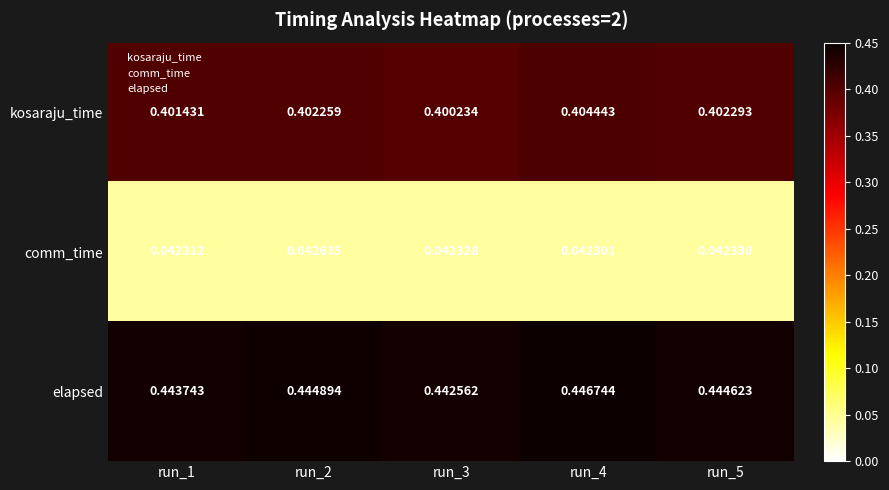

At which category is the sum across all series the highest?

run_4